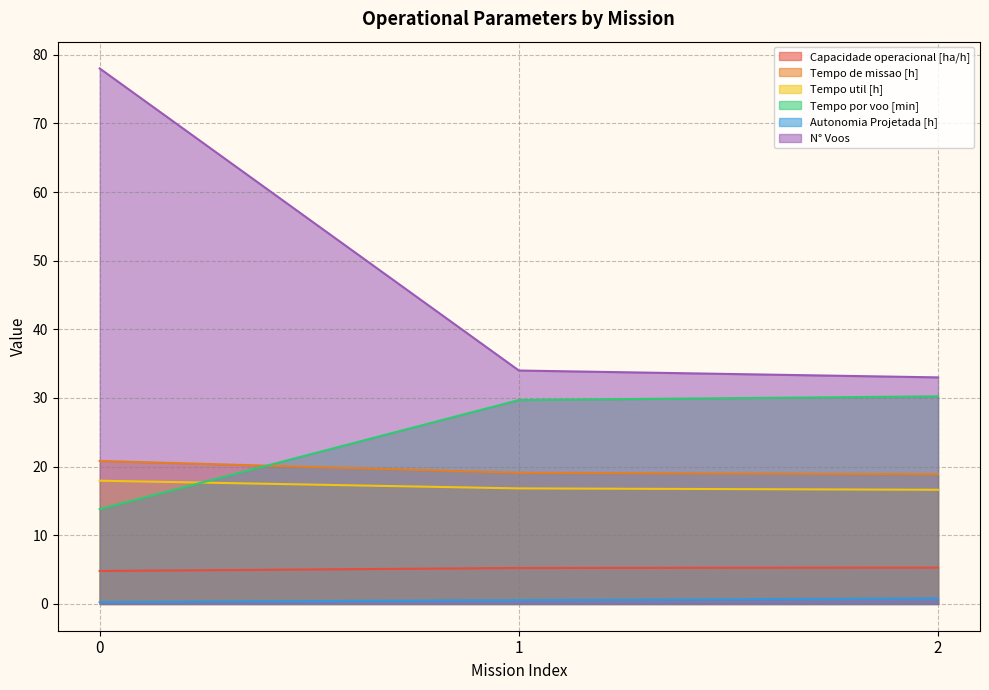

Which has a higher value, 2 or 1?

2